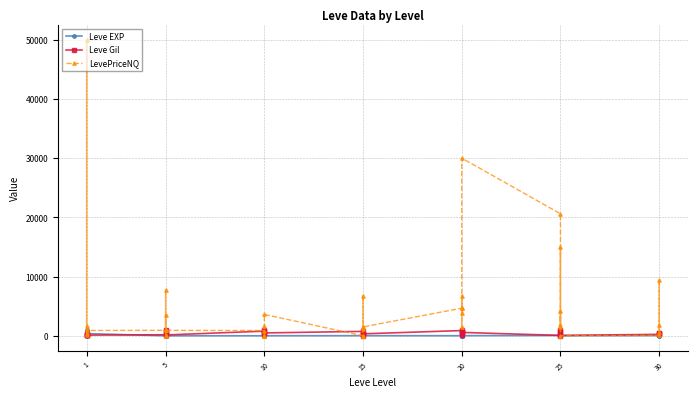

The LevePriceNQ series shows 19121.2 at 1. True or false?

False